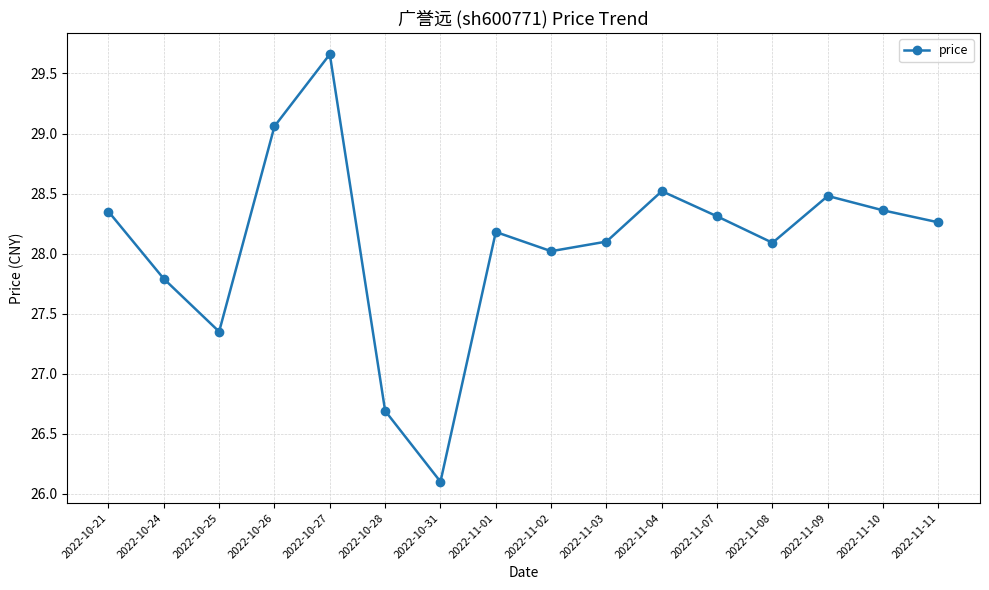

What is the label of the 4th point from the right?

2022-11-08